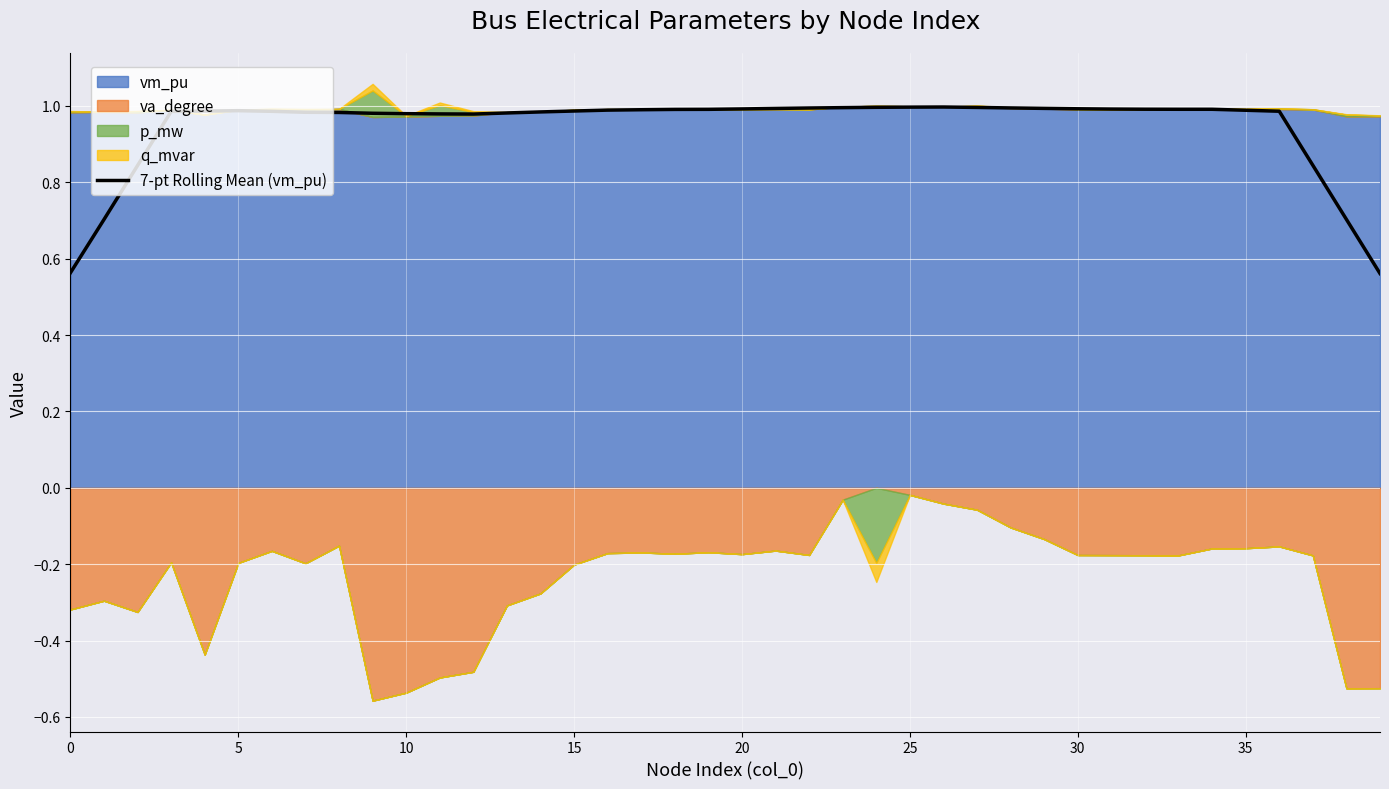

Reading left to right, transcribe all the data shown in this chart.

0.6	0.7	0.8	1.0	1.0	1.0	1.0	1.0	1.0	1.0	1.0	1.0	1.0	1.0	1.0	1.0	1.0	1.0	1.0	1.0	1.0	1.0	1.0	1.0	1.0	1.0	1.0	1.0	1.0	1.0	1.0	1.0	1.0	1.0	1.0	1.0	1.0	0.8	0.7	0.6